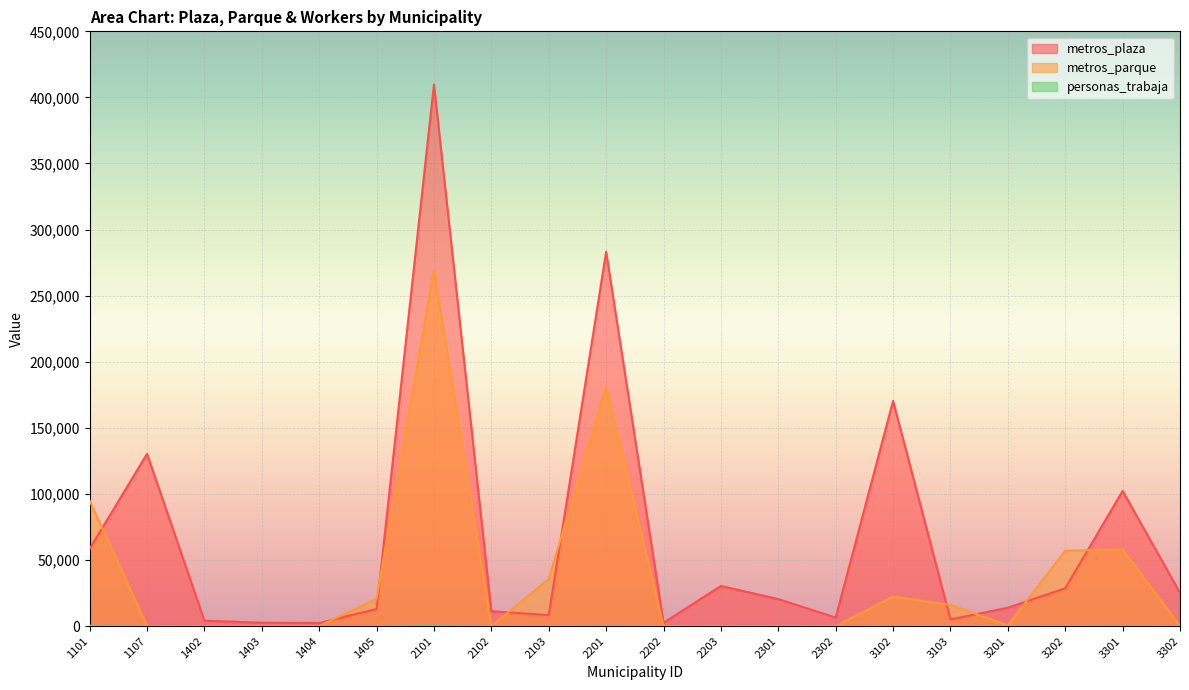

The value of metros_parque at 1404 is 152614. True or false?

False